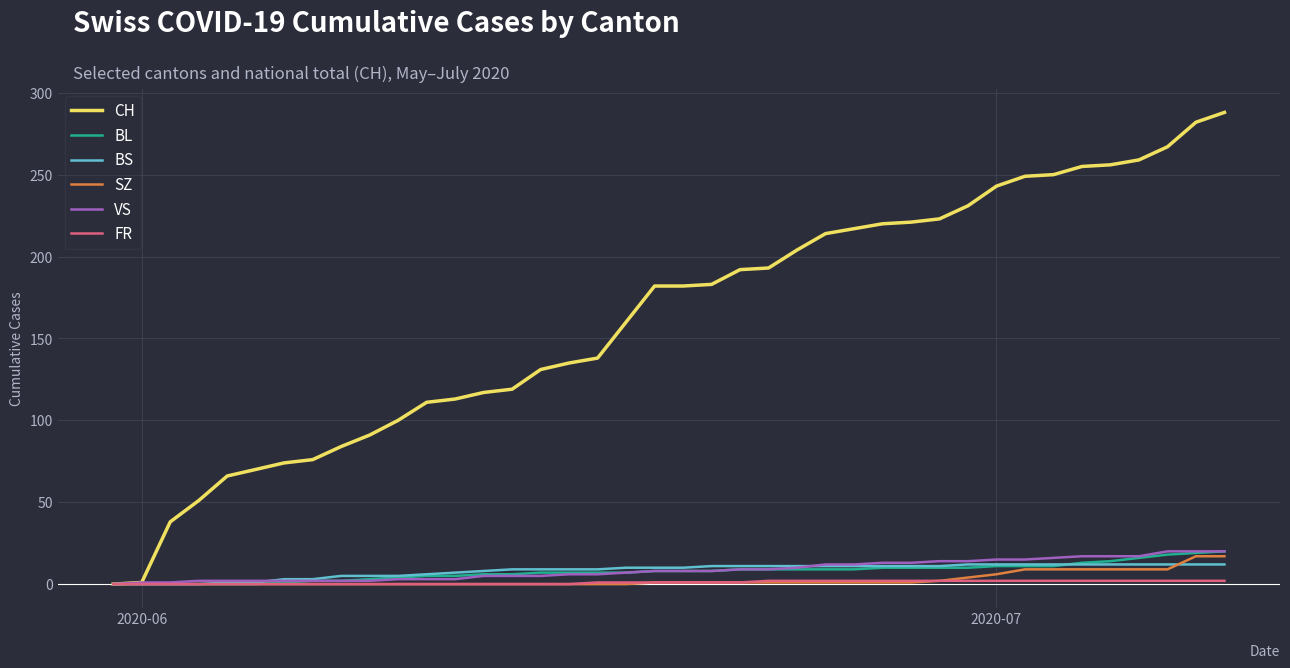

Which series has the widest spread of values?

CH